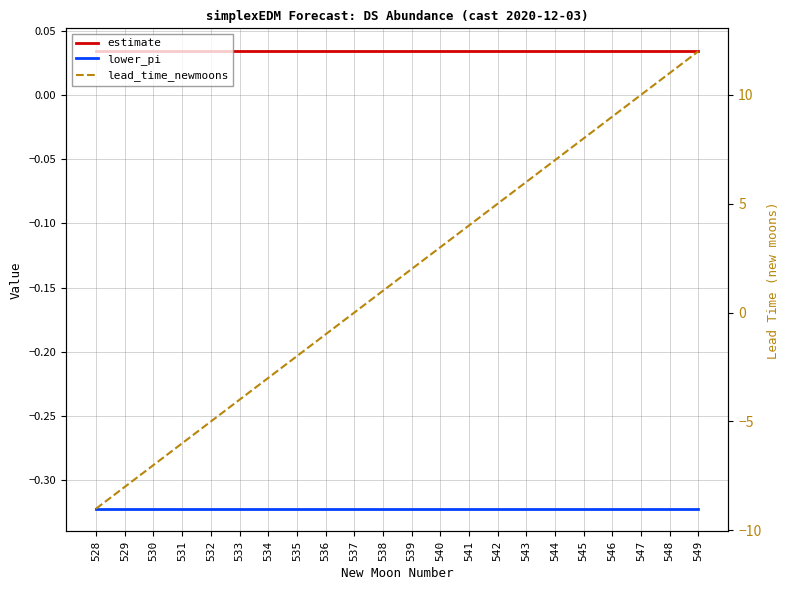

What are all the series names shown in the legend?

estimate, lower_pi, lead_time_newmoons